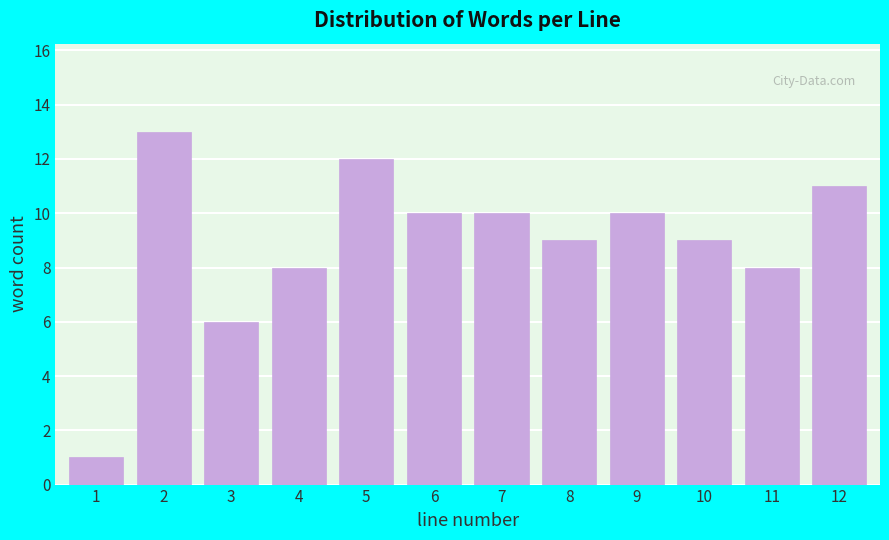

Reading left to right, transcribe all the data shown in this chart.

1	13	6	8	12	10	10	9	10	9	8	11